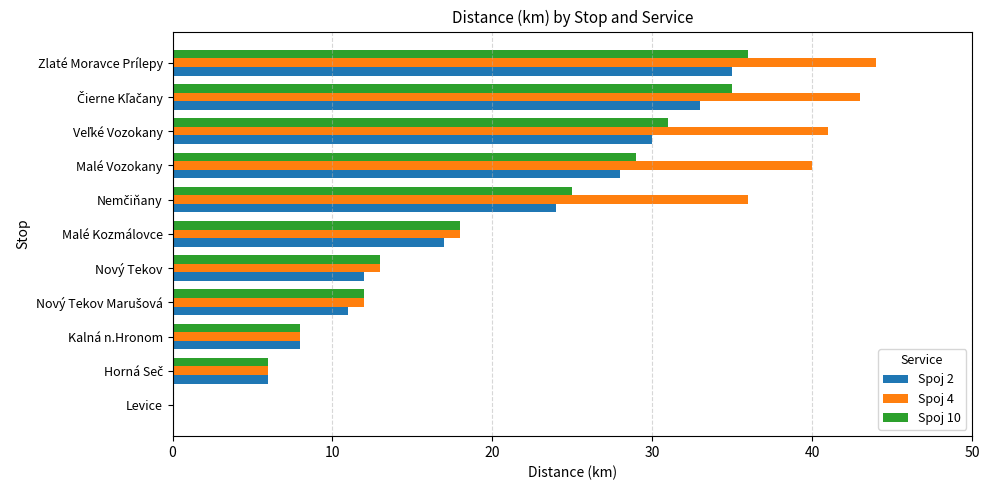

Is it true that Spoj 10 equals 10 at Malé Kozmálovce?

False